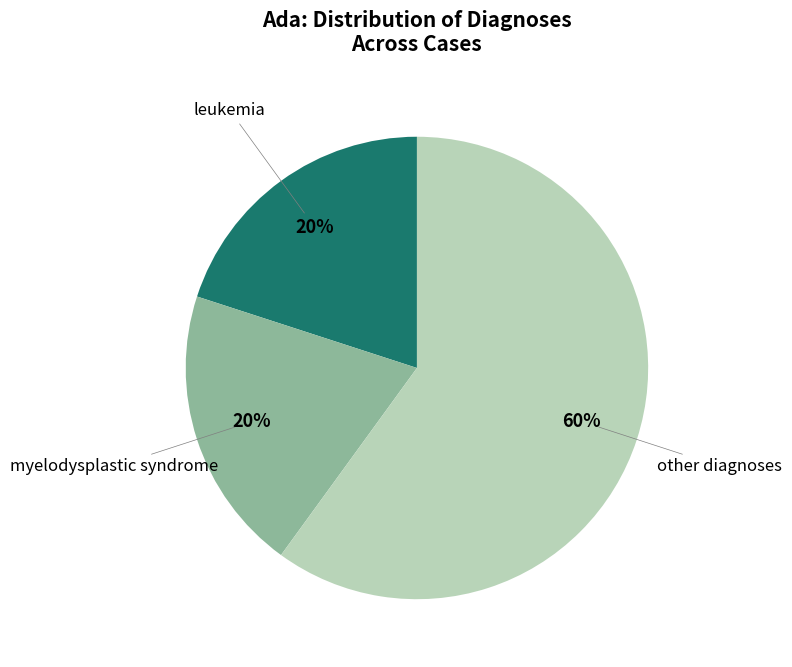

Is there a majority slice in this chart?

Yes